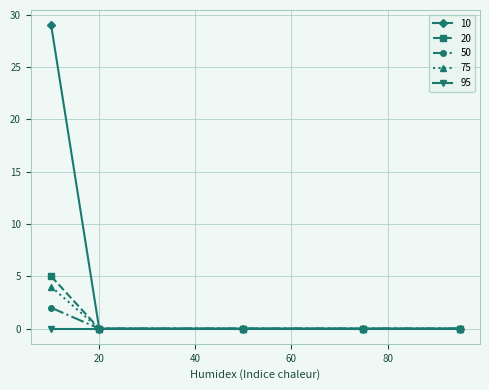

Rank the series by their maximum value, from lowest to highest.

95, 50, 75, 20, 10